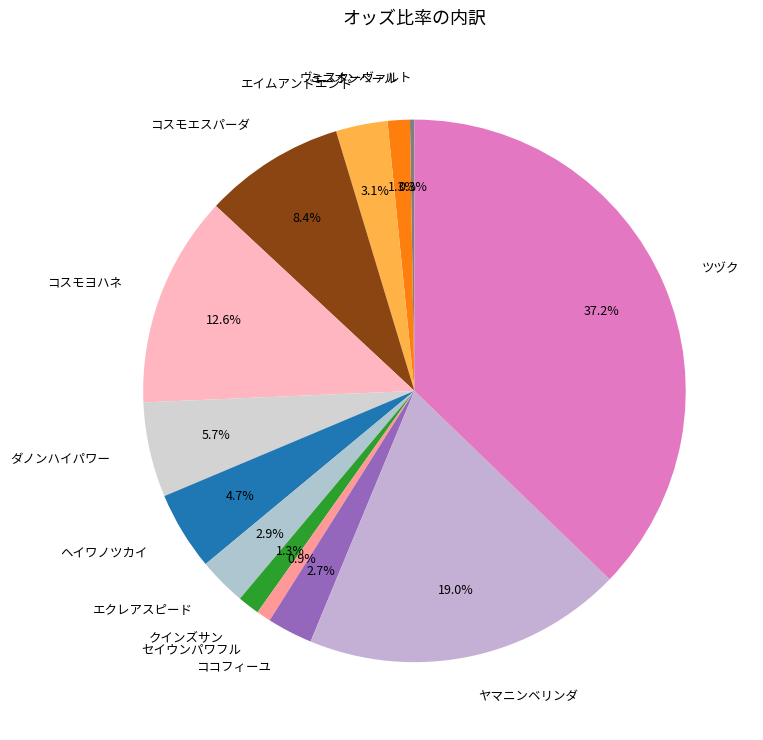

Is ツヅク the majority of the pie?

No